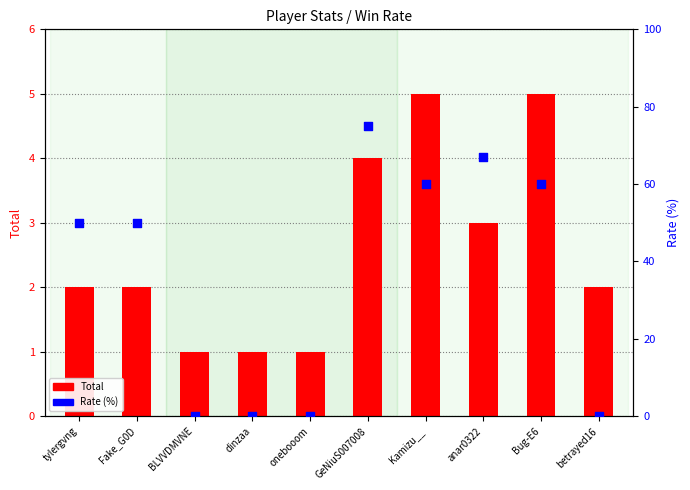

What is the total value across all series at BLVVDMVNE?

1